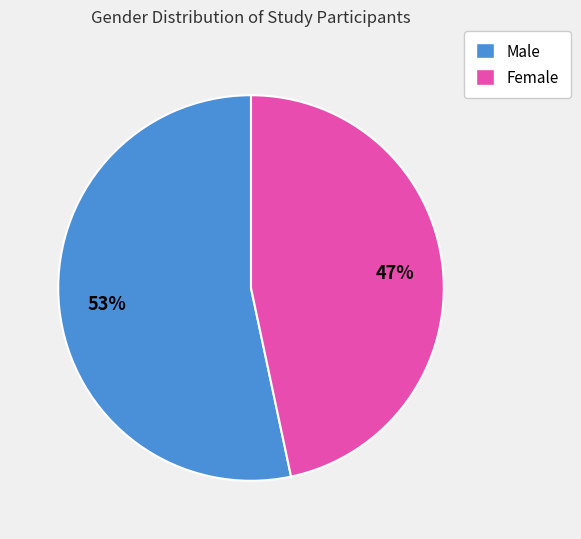

Does any single category account for the majority?

Yes